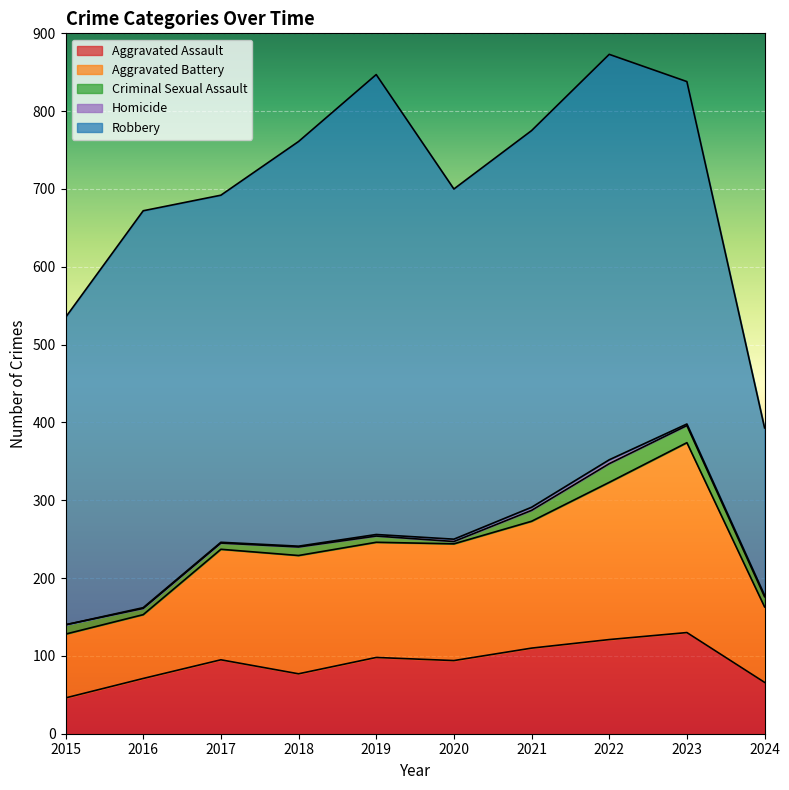

Which series has the widest spread of values?

Robbery